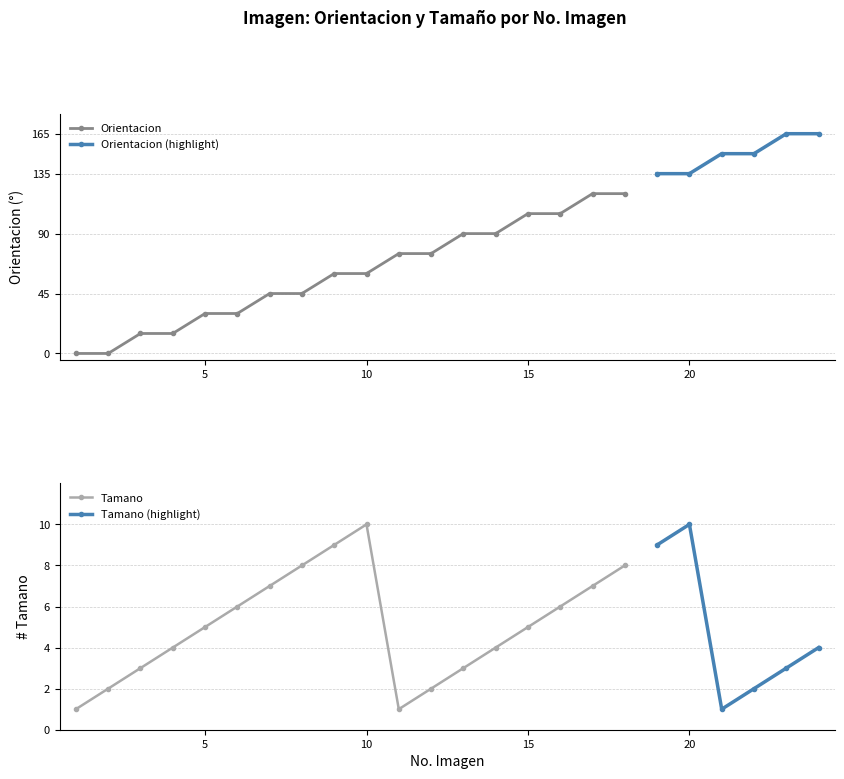

What is the difference between the maximum and second lowest values in the Tamano series?

9